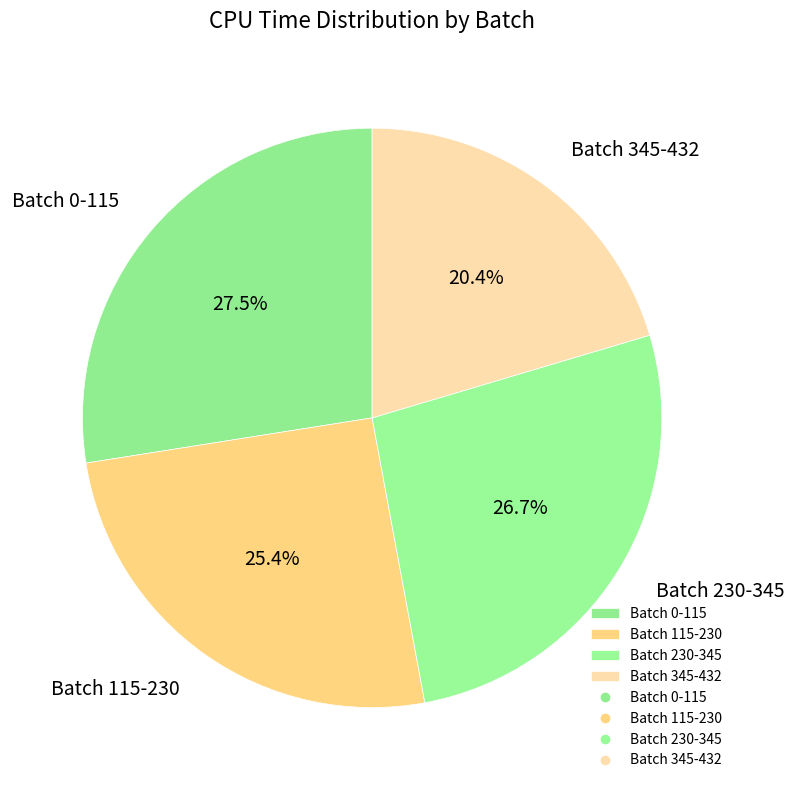

Approximately how many times larger is the value at Batch 345-432 compared to Batch 230-345?

0.8